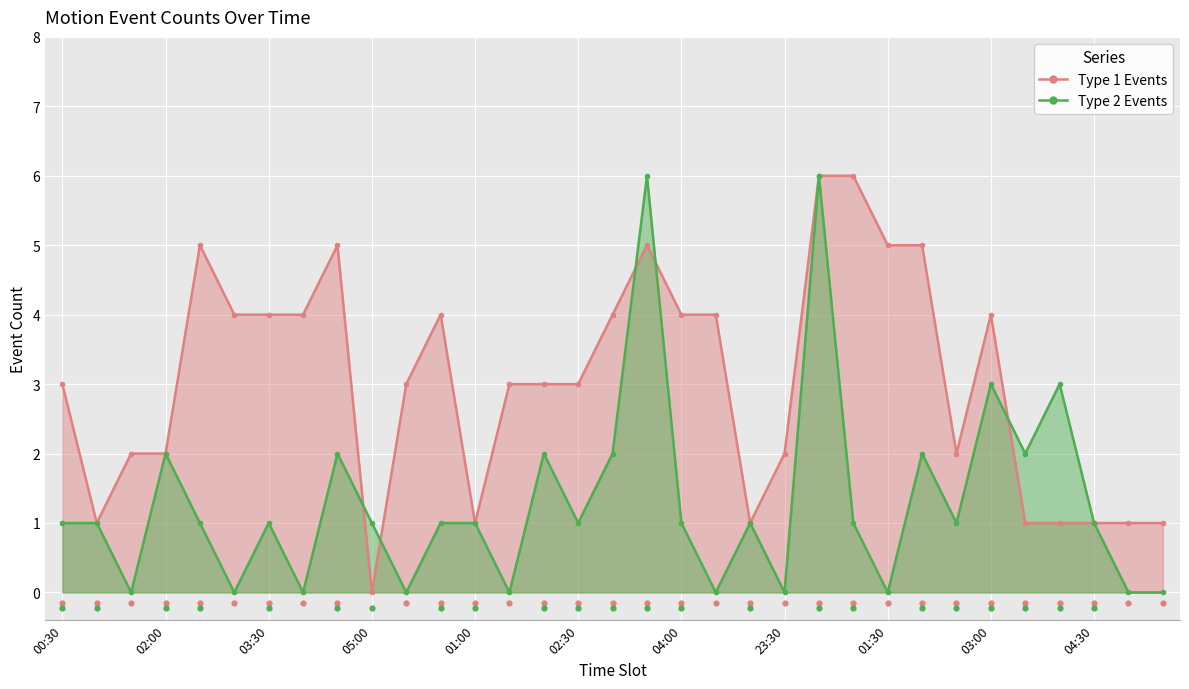

Which series has the widest spread of Y values?

Type 1 Events